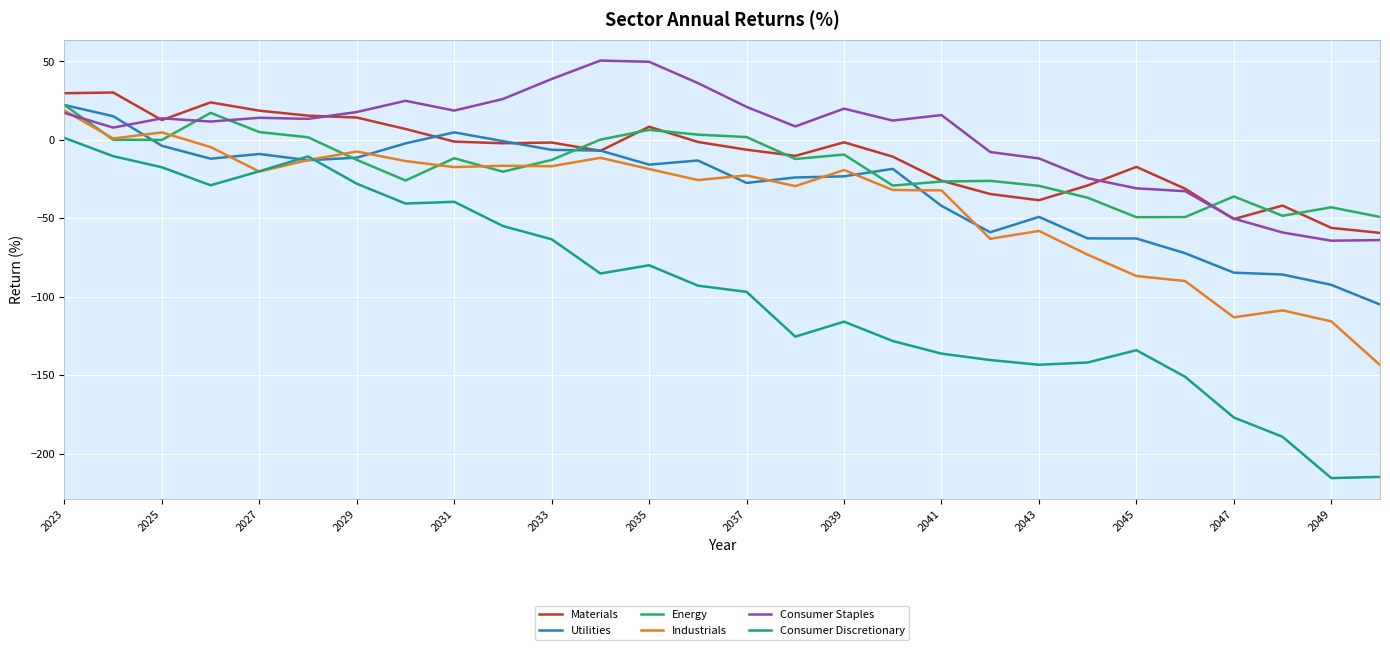

True or false: Consumer Staples and Consumer Discretionary intersect in this chart.

False